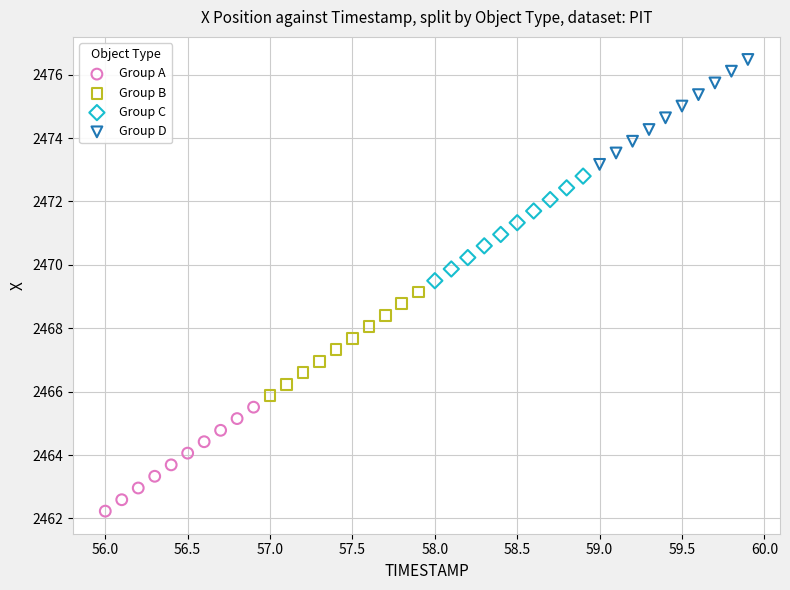

Which series reaches the maximum Y coordinate?

Group D